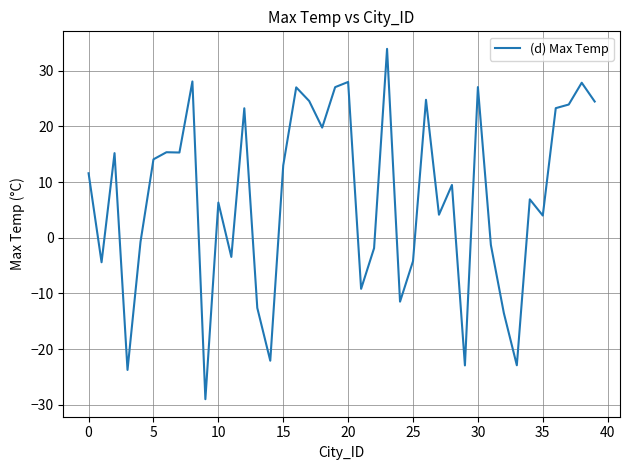

What is the difference between the maximum and minimum values?

62.9